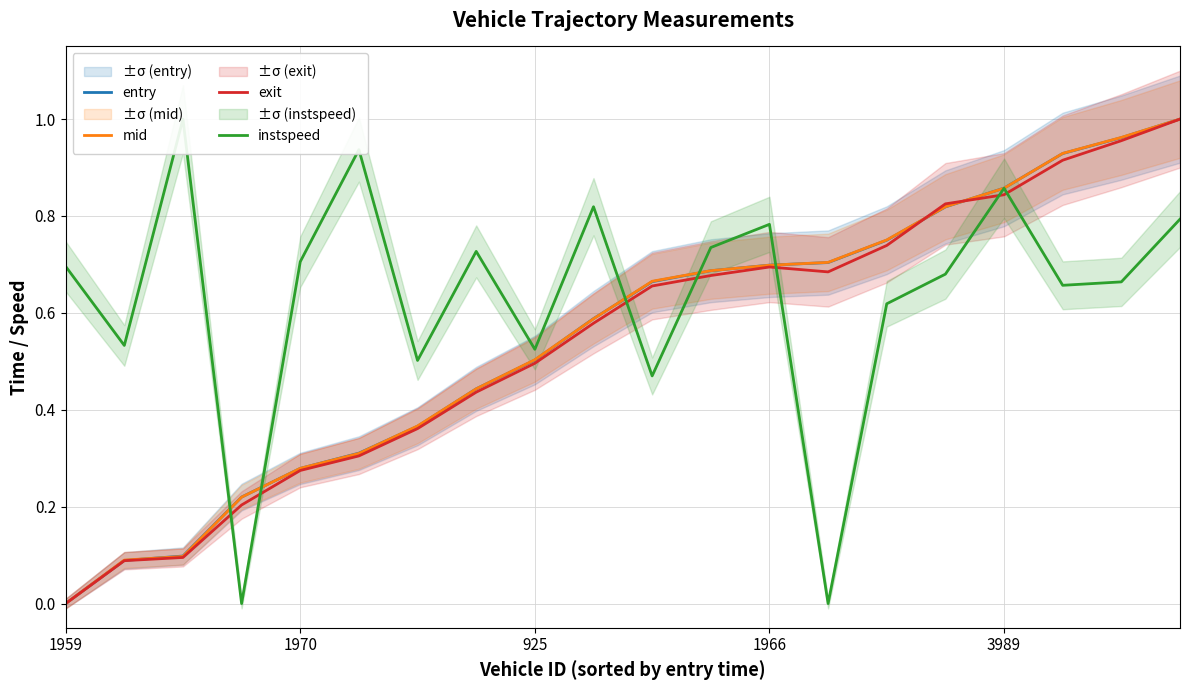

How many lines are shown in the chart?

4